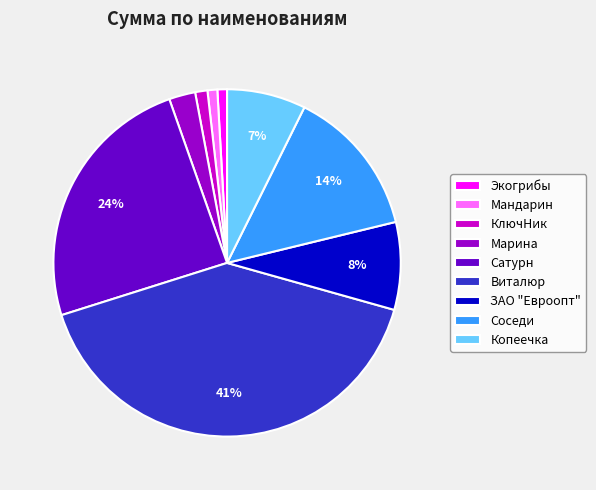

What percentage is the КлючНик slice, to the nearest percent?

1%